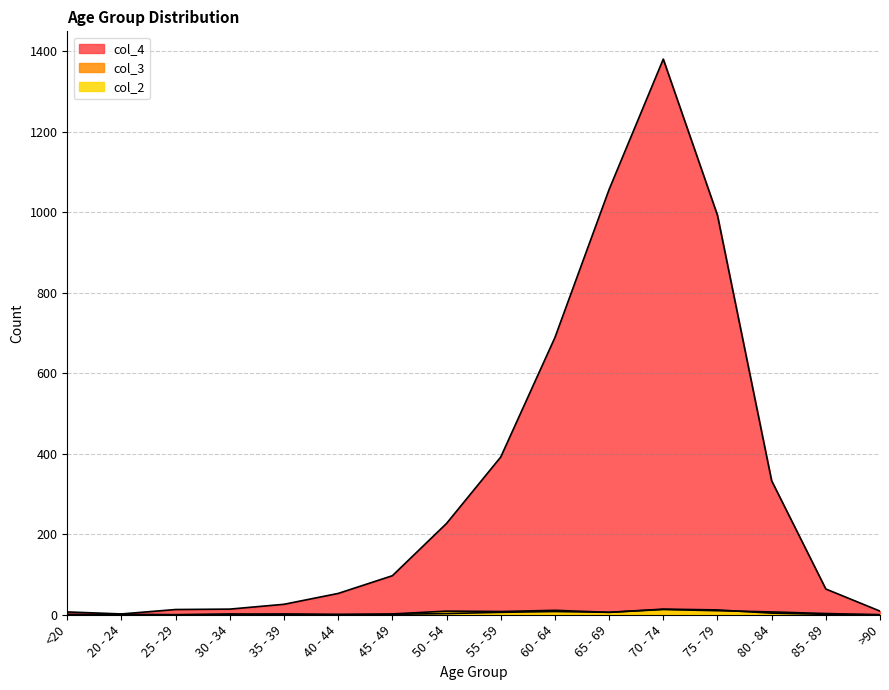

At 85 - 89, list the series in order from largest to smallest.

col_4, col_2, col_3